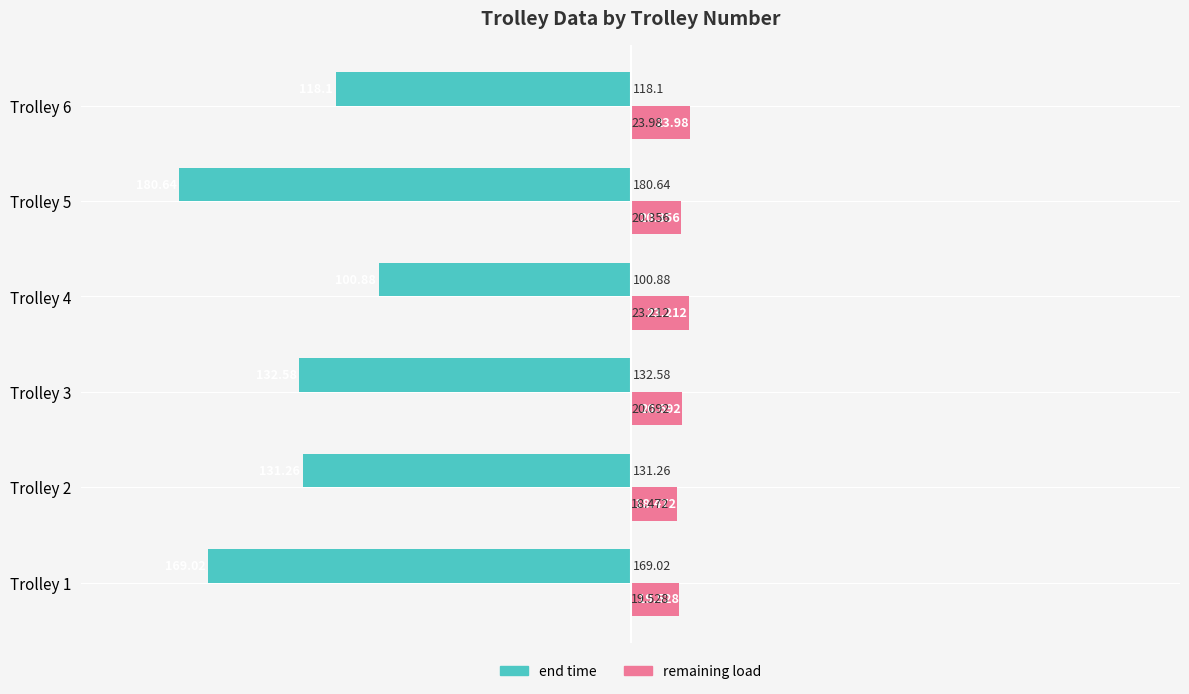

List the series in order of their peak value, lowest first.

end time, remaining load